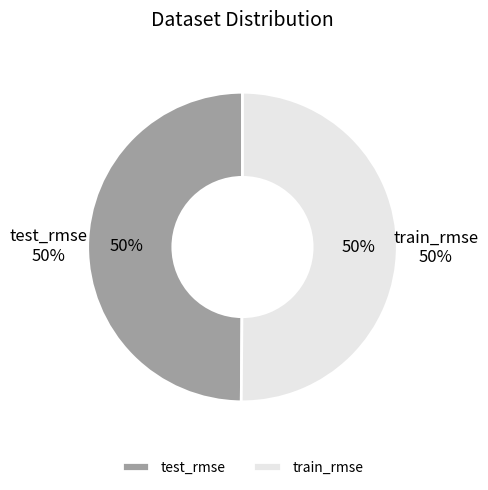

What percentage is the test_rmse slice, to the nearest percent?

50%